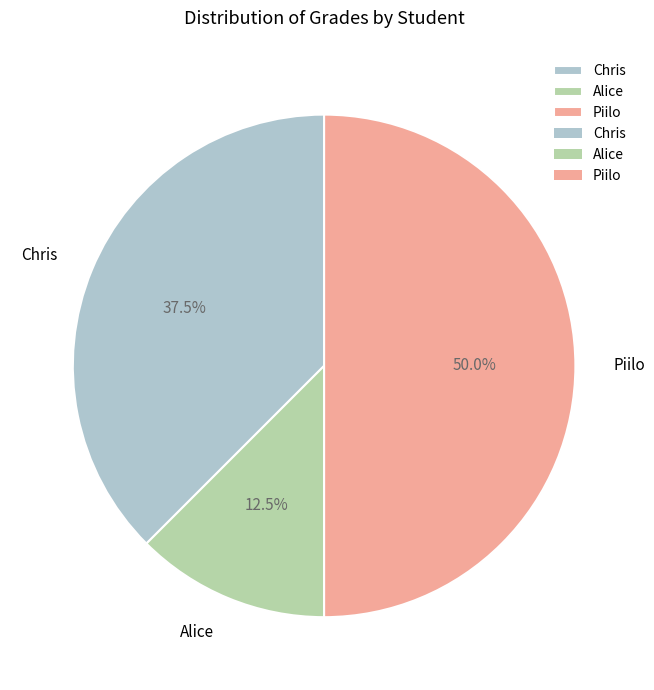

What percentage is NOT represented by Chris?

62.5%